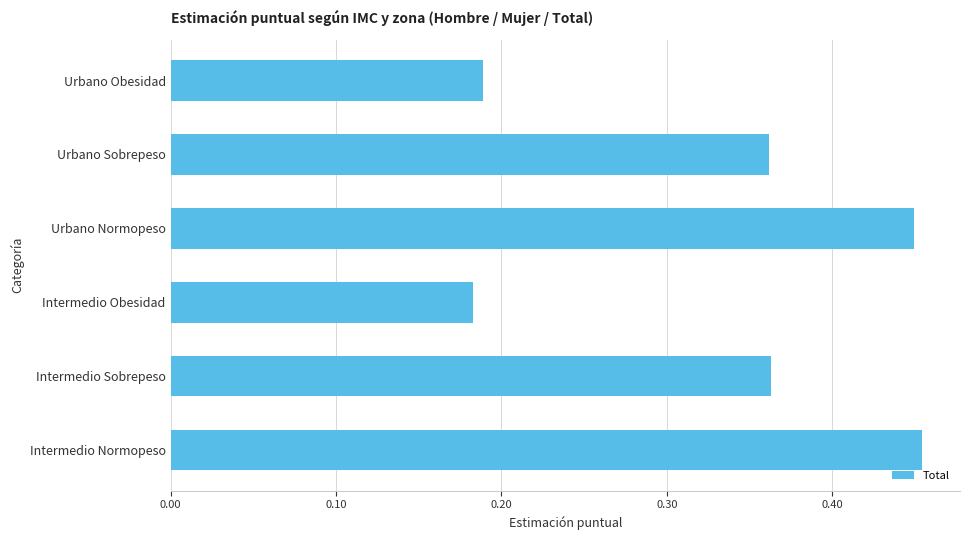

Count the number of data series in this chart.

1